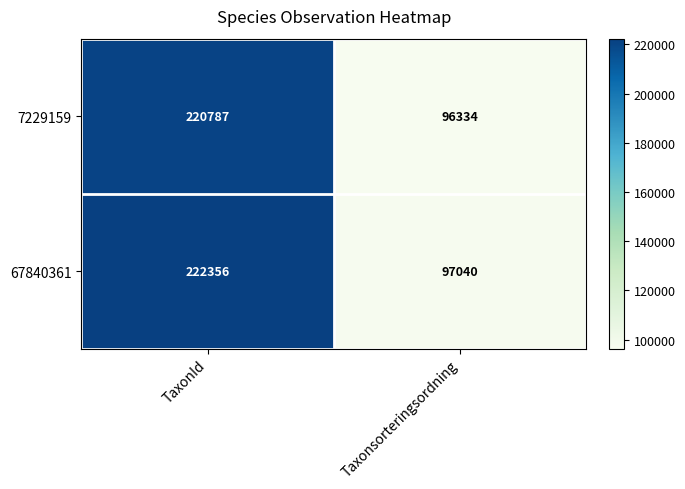

List the series in order of their overall mean, lowest first.

7229159, 67840361